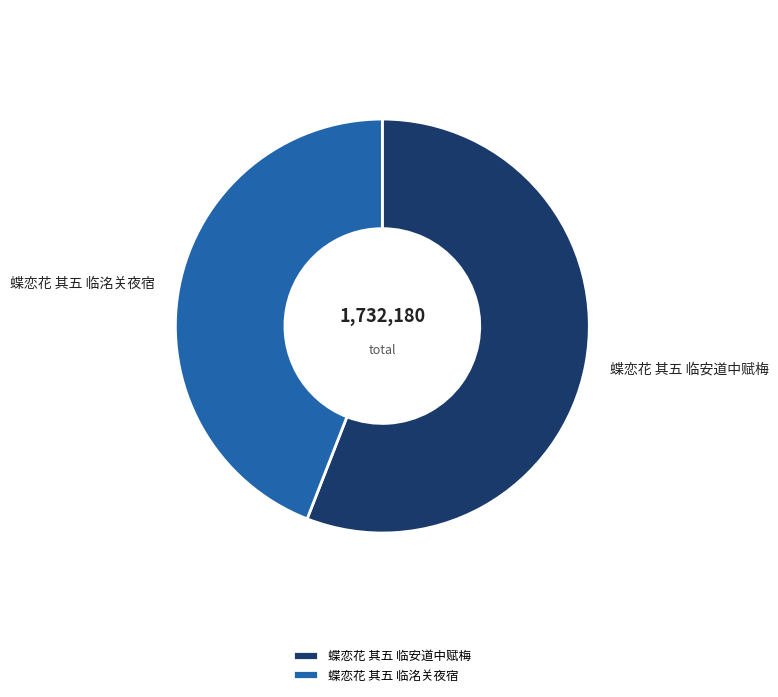

Which category has the biggest portion of the pie?

蝶恋花 其五 临安道中赋梅